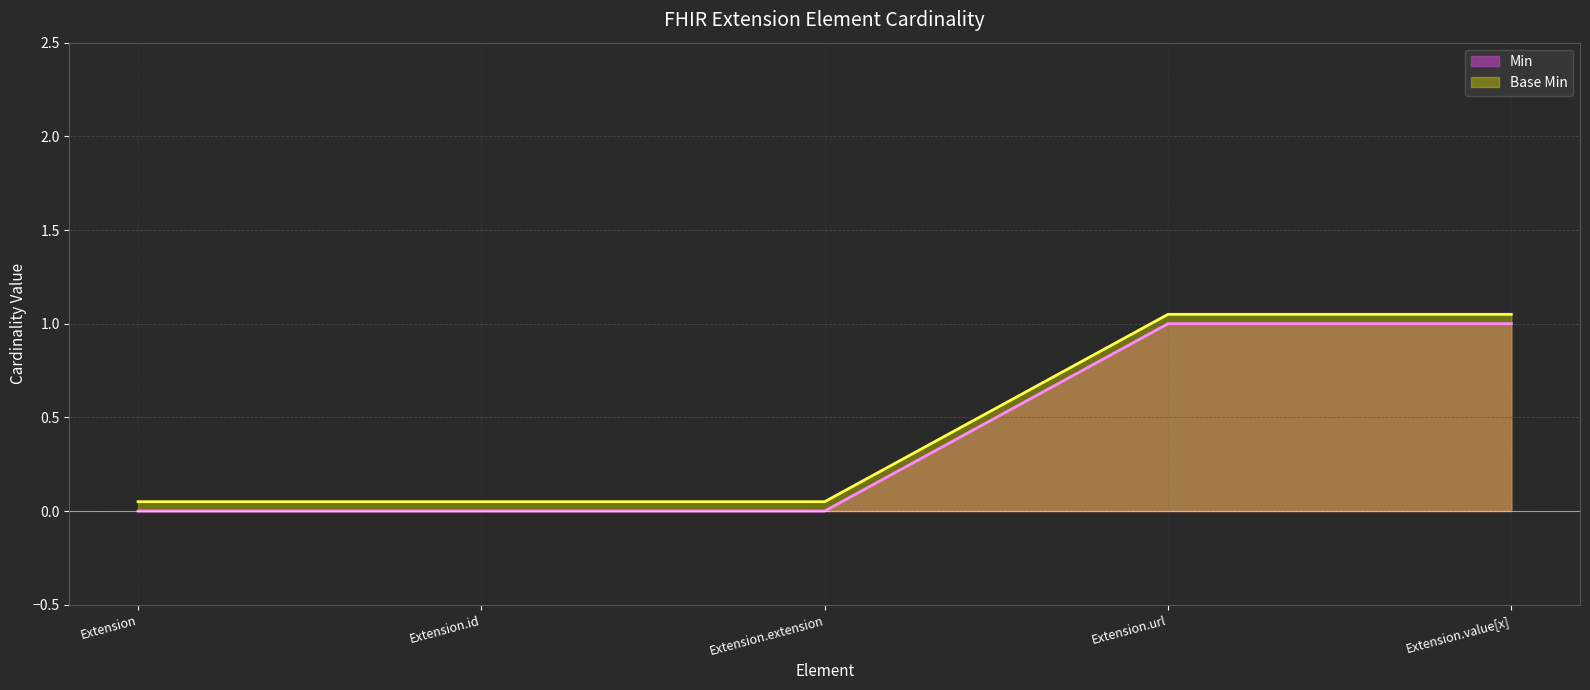

What is the maximum value shown in the chart?

1.1